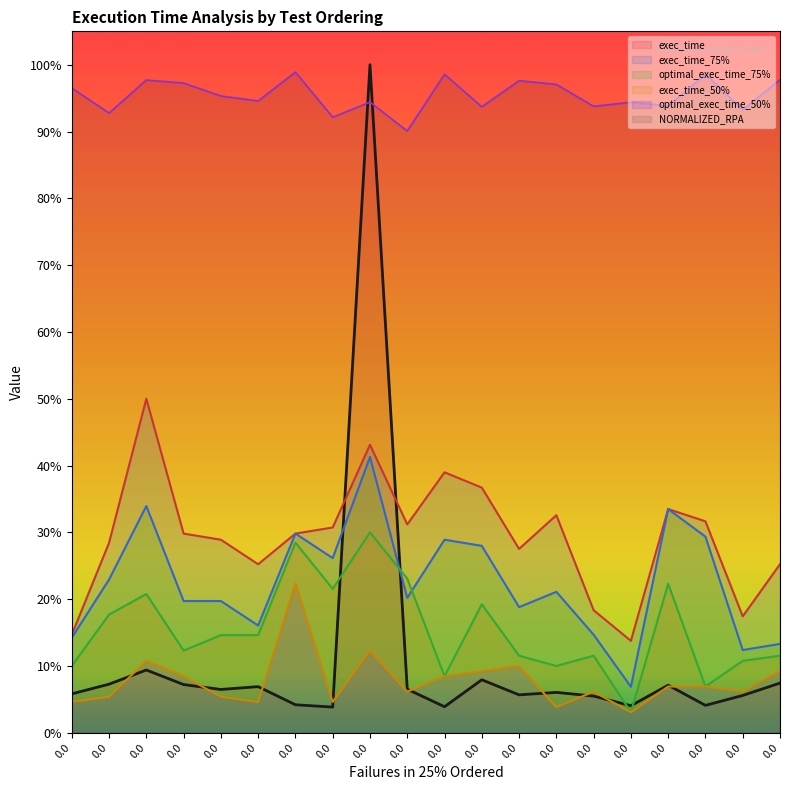

What is the difference between the highest and lowest values at 0.0?

0.9